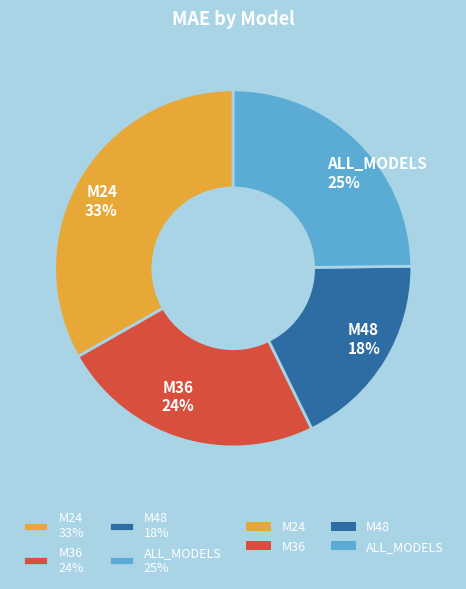

Do ALL_MODELS and M36 together represent more than half of the pie?

No